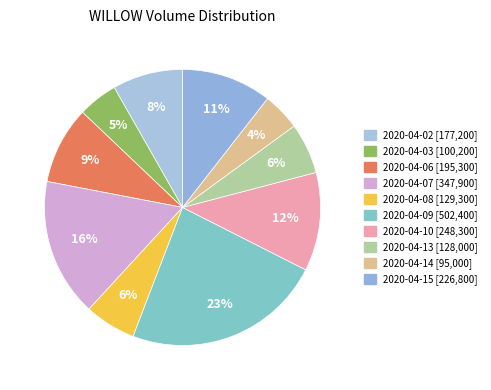

To the nearest percent, what percentage of the pie is 2020-04-08?

6%